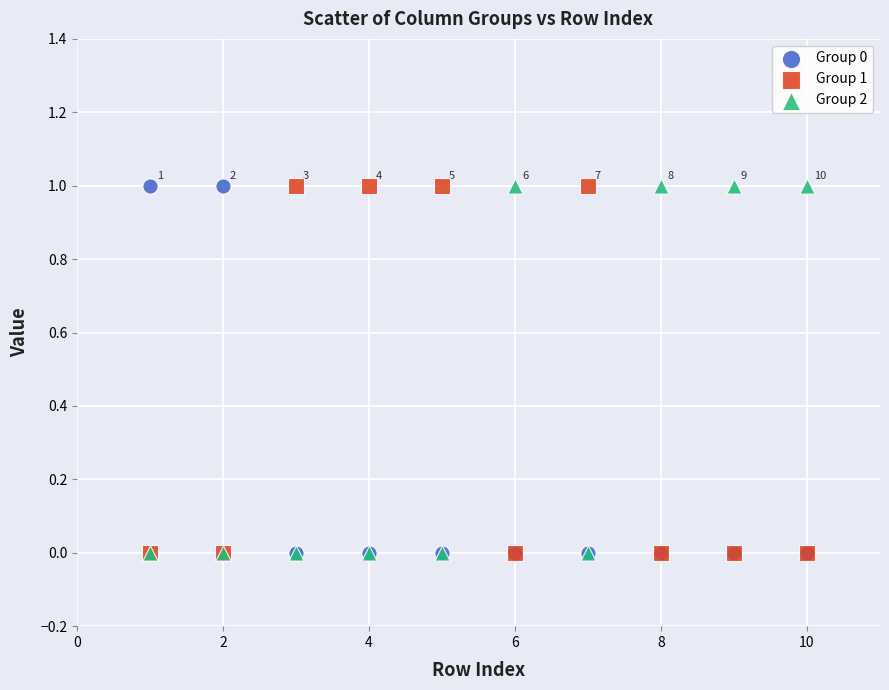

What are all the series names shown in the legend?

Group 0, Group 1, Group 2